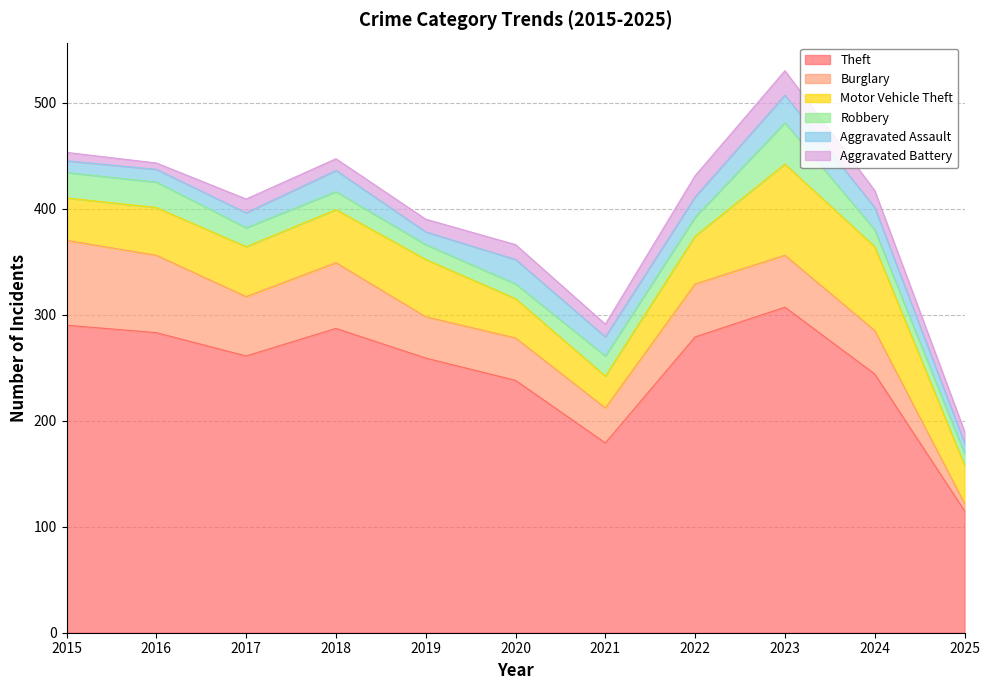

The value of Robbery at 2019 is 18. True or false?

False